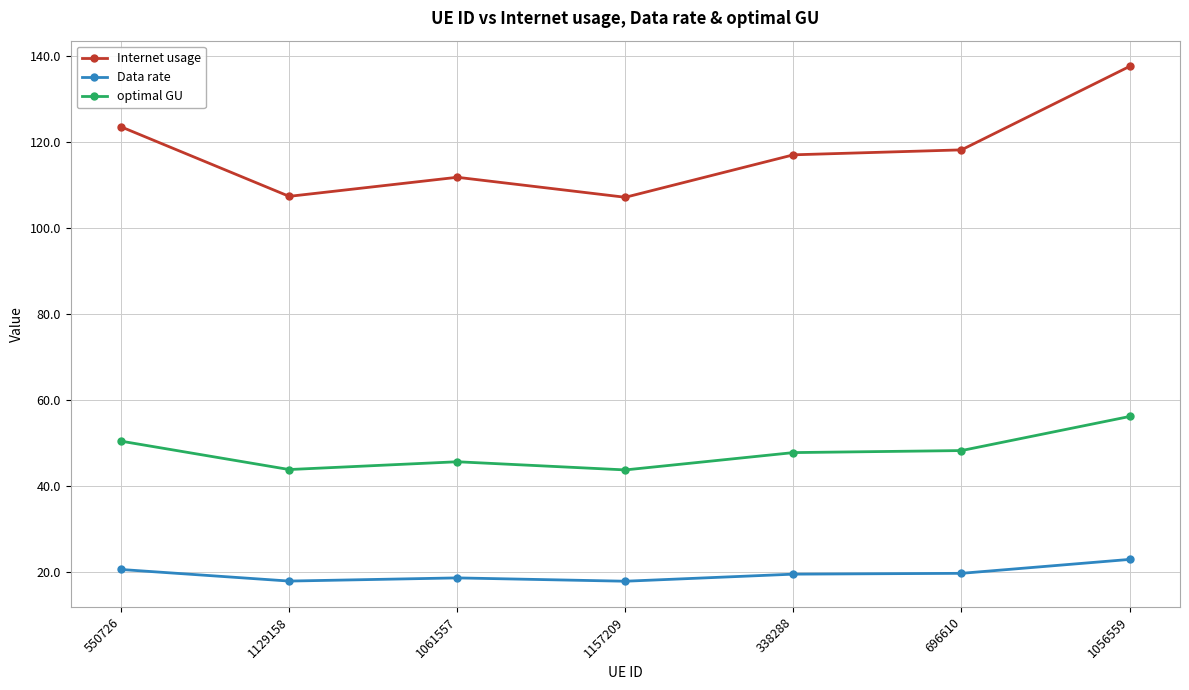

How many series are shown in this chart?

3